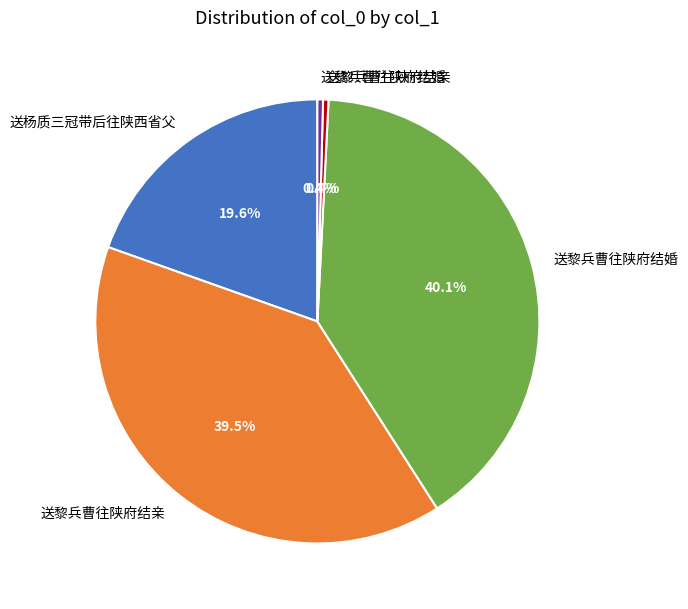

Is there a majority slice in this chart?

No